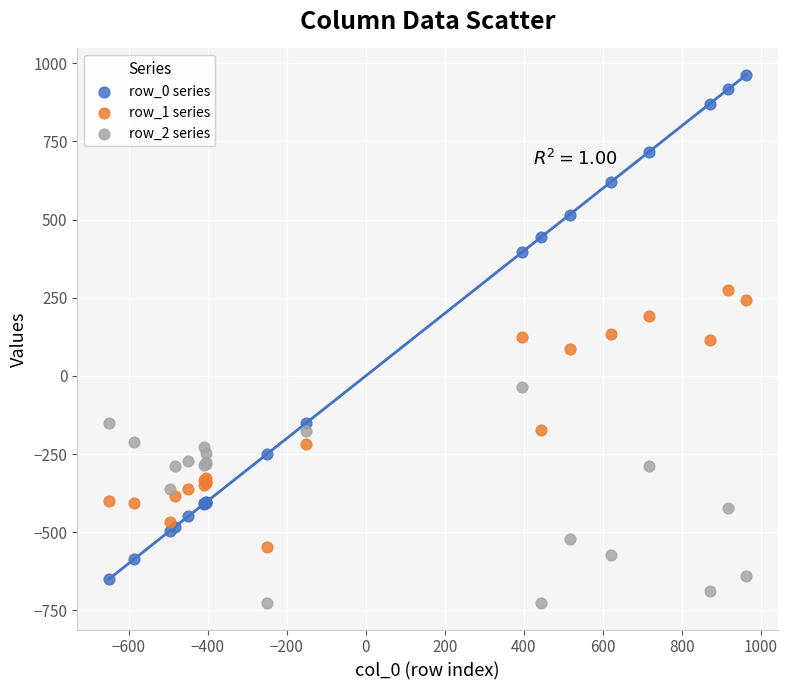

Which series reaches the minimum Y coordinate?

row_2 series